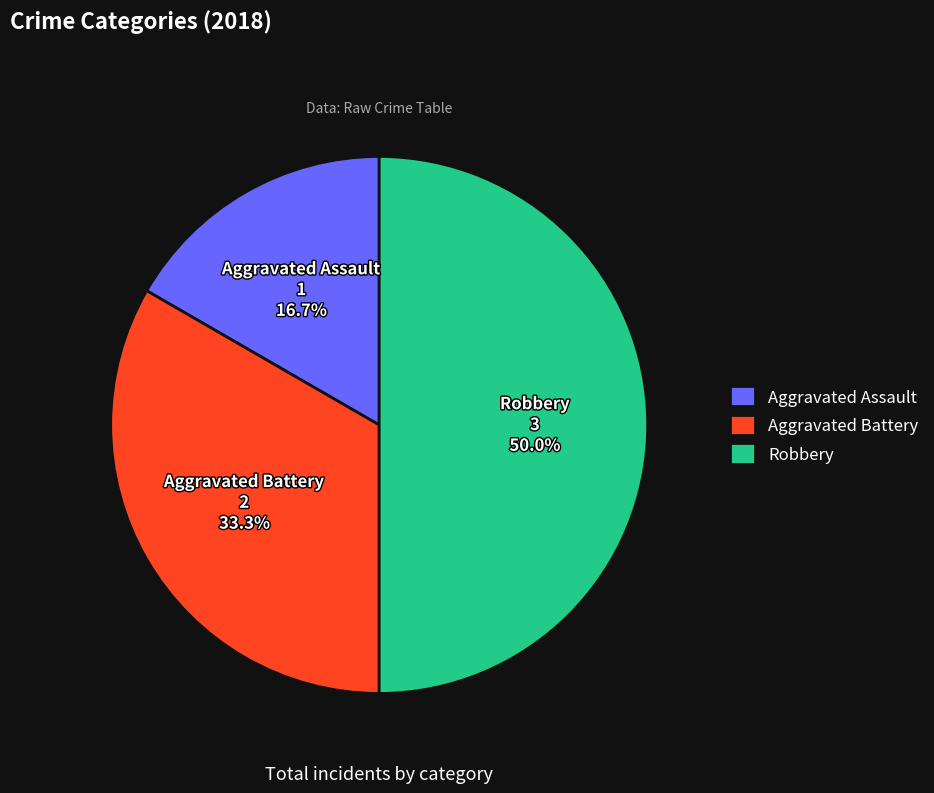

Is the sum of Robbery and Aggravated Assault greater than half?

Yes